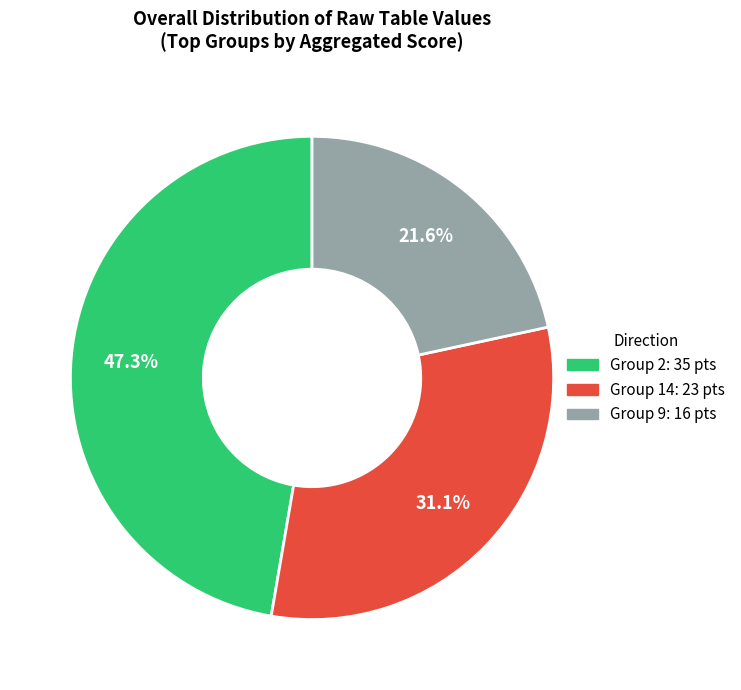

Is there a majority slice in this chart?

No